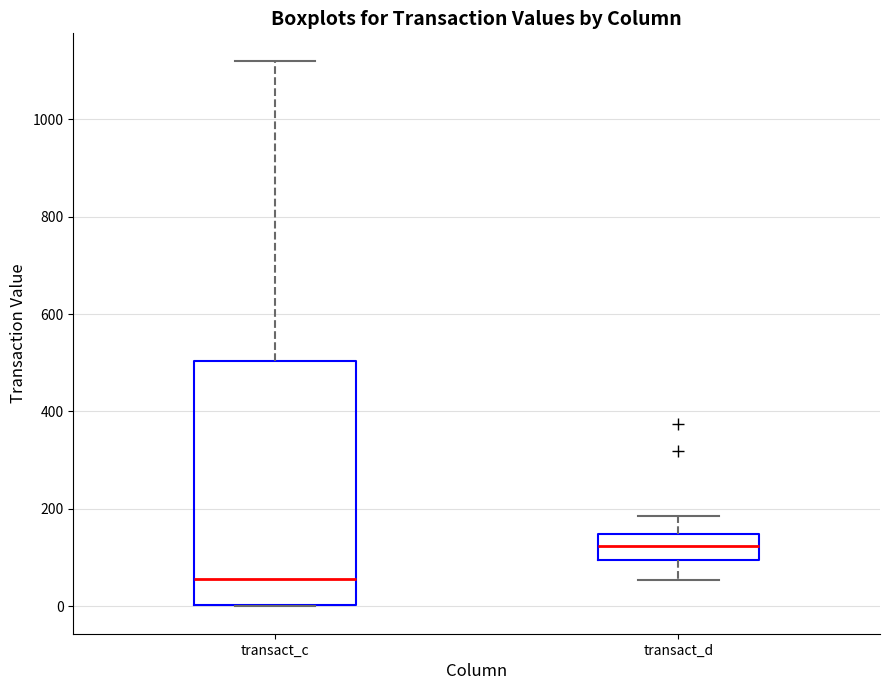

Reading left to right, read every box against the y-axis: the position of its median line, the range the box covers, and the ends of its whiskers. The values are not printed on the chart, so give them approximately, as read against the axis.

transact_c: median 60, box 0 to 500, whiskers 0 to 1120
transact_d: median 120, box 100 to 140, whiskers 60 to 180